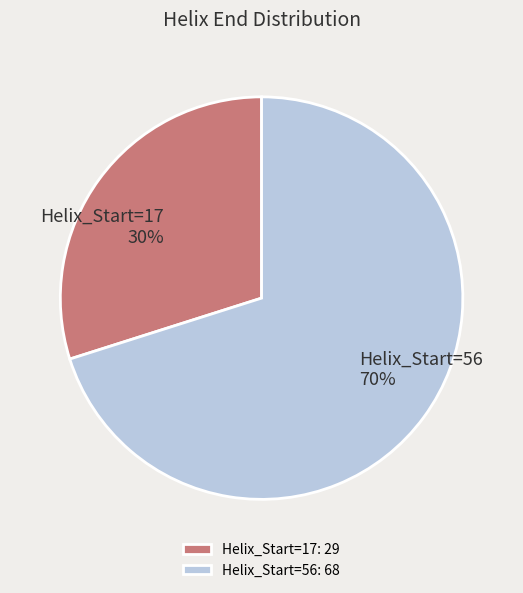

True or false: Helix_Start=56 accounts for 70% of the total.

True